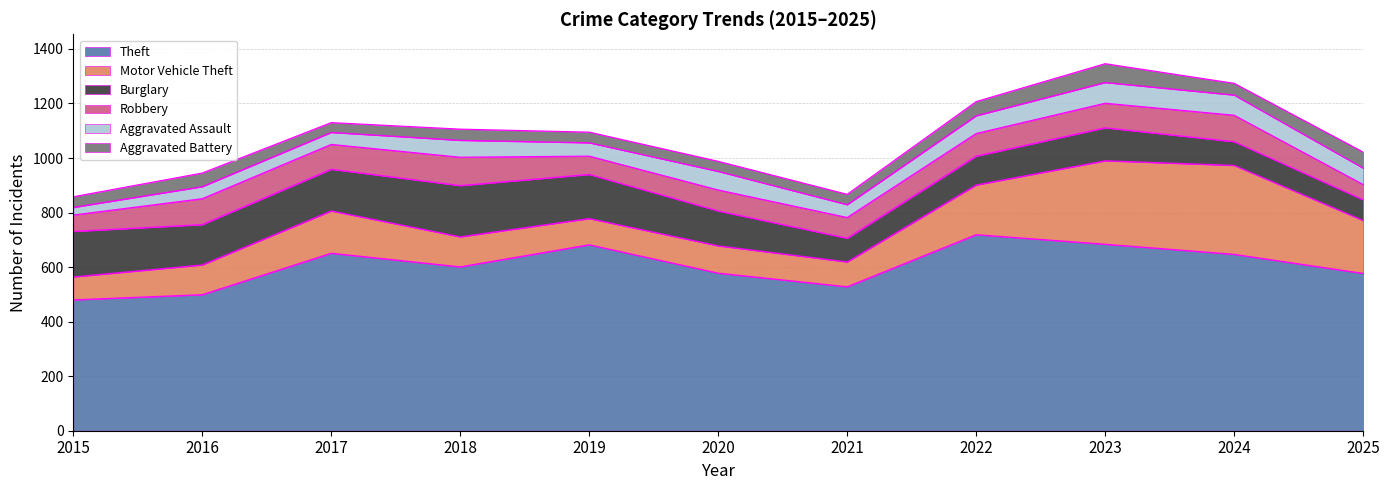

What is the sum of the Burglary values at 2024 and 2022?

193